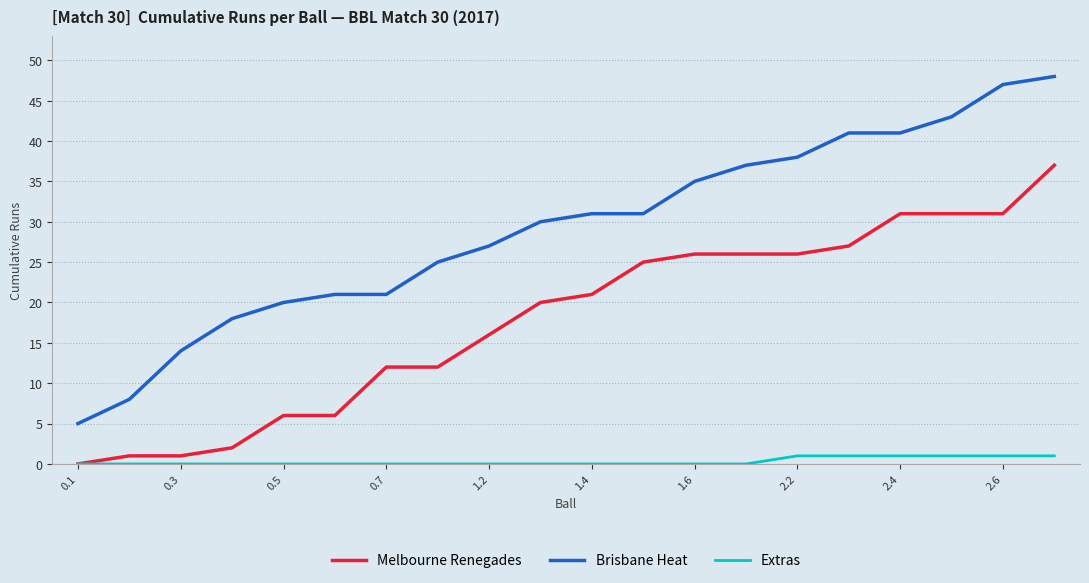

Which series has the largest total across all categories?

Brisbane Heat